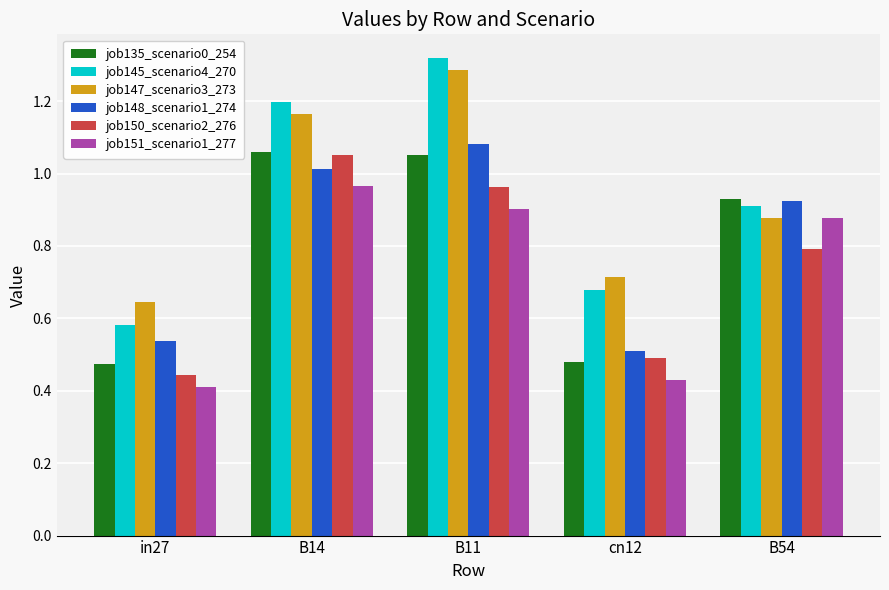

At how many categories does at least one series exceed 0?

5